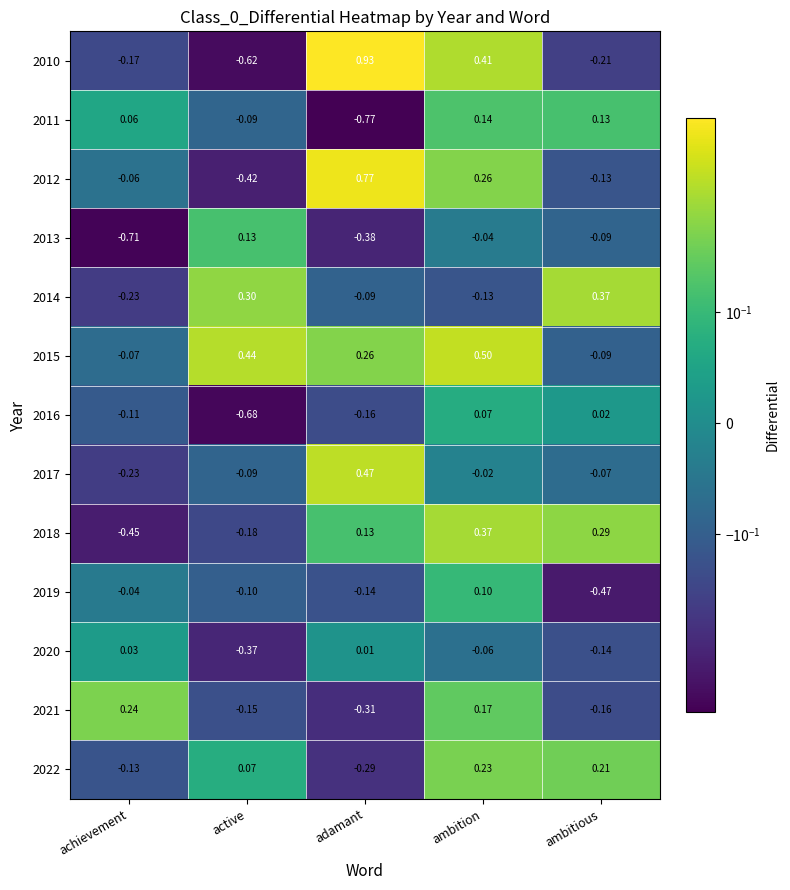

At which label does 2015 reach its peak?

ambition